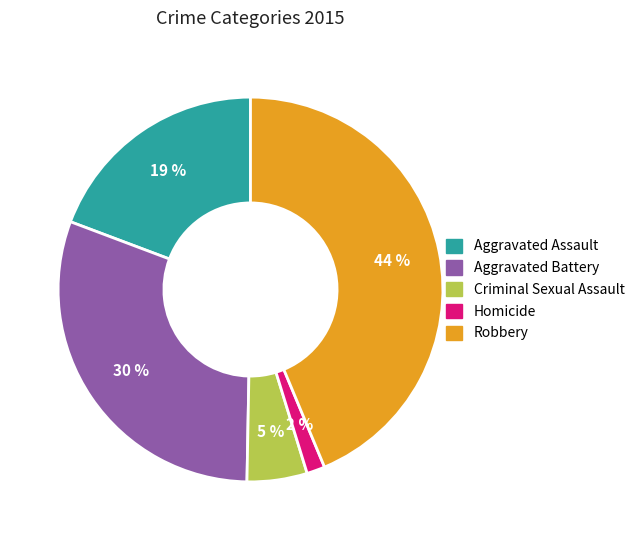

Do Robbery and Aggravated Assault together represent more than half of the pie?

Yes